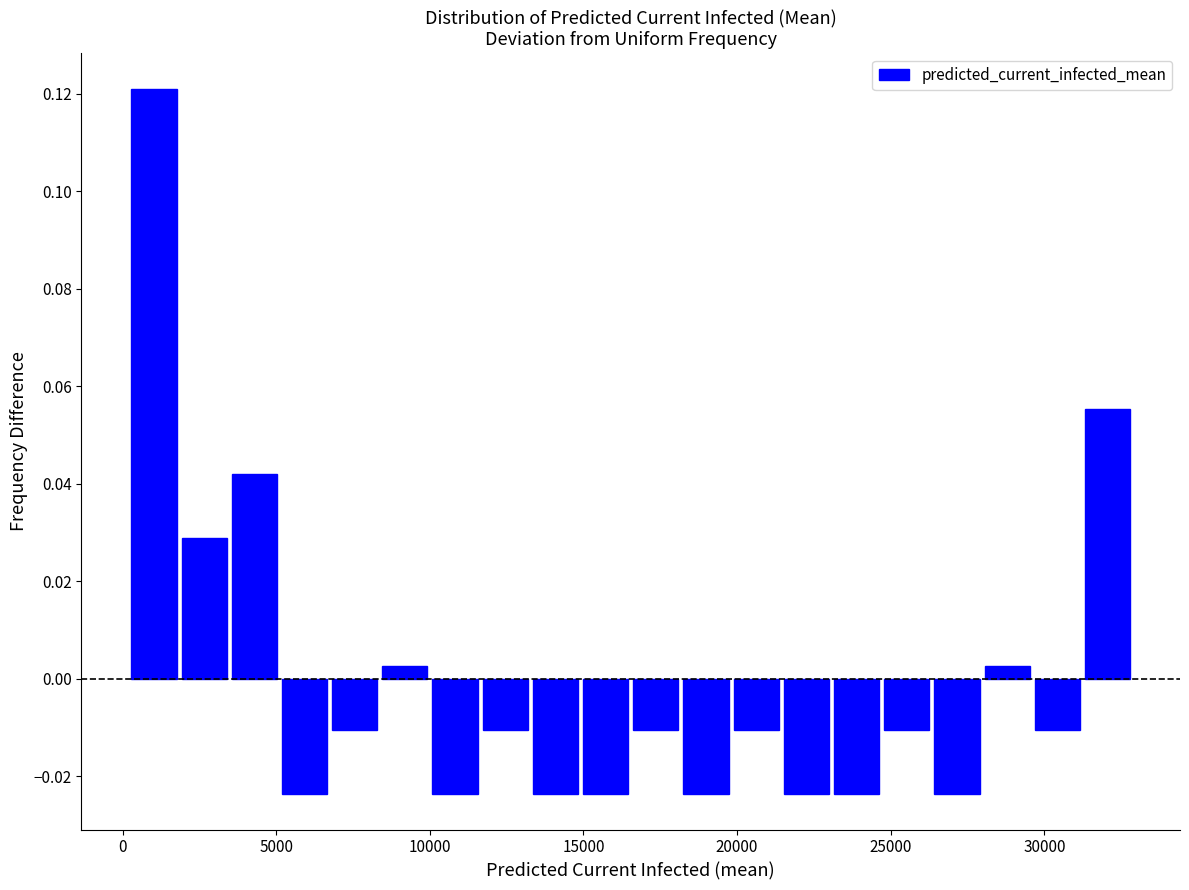

Around what value on the x-axis is the tallest bar? Give the approximate position of its centre, as read against the axis.

1000